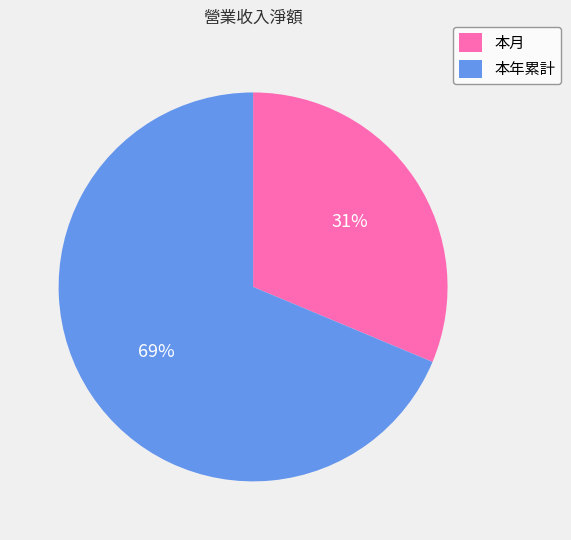

How many segments does this pie chart have?

2